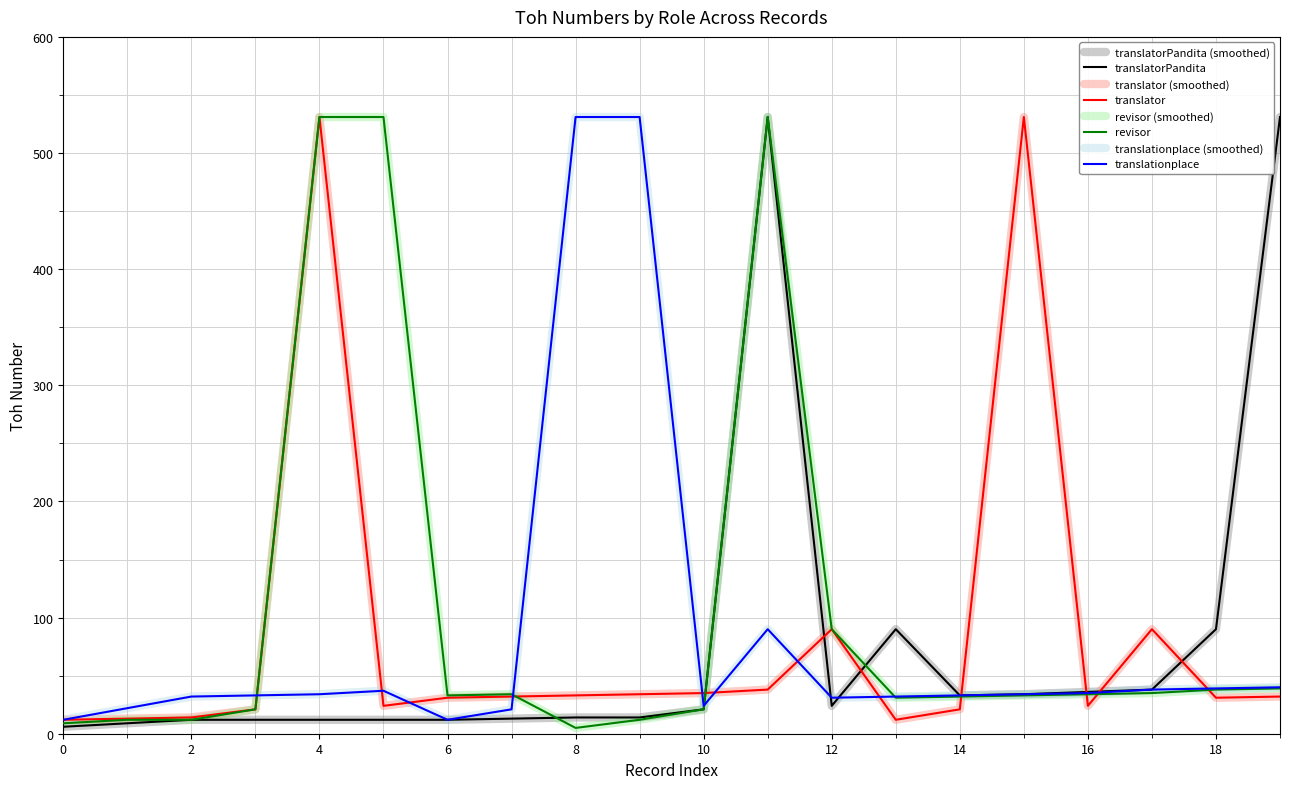

What is the average value of the translatorPandita series?

77